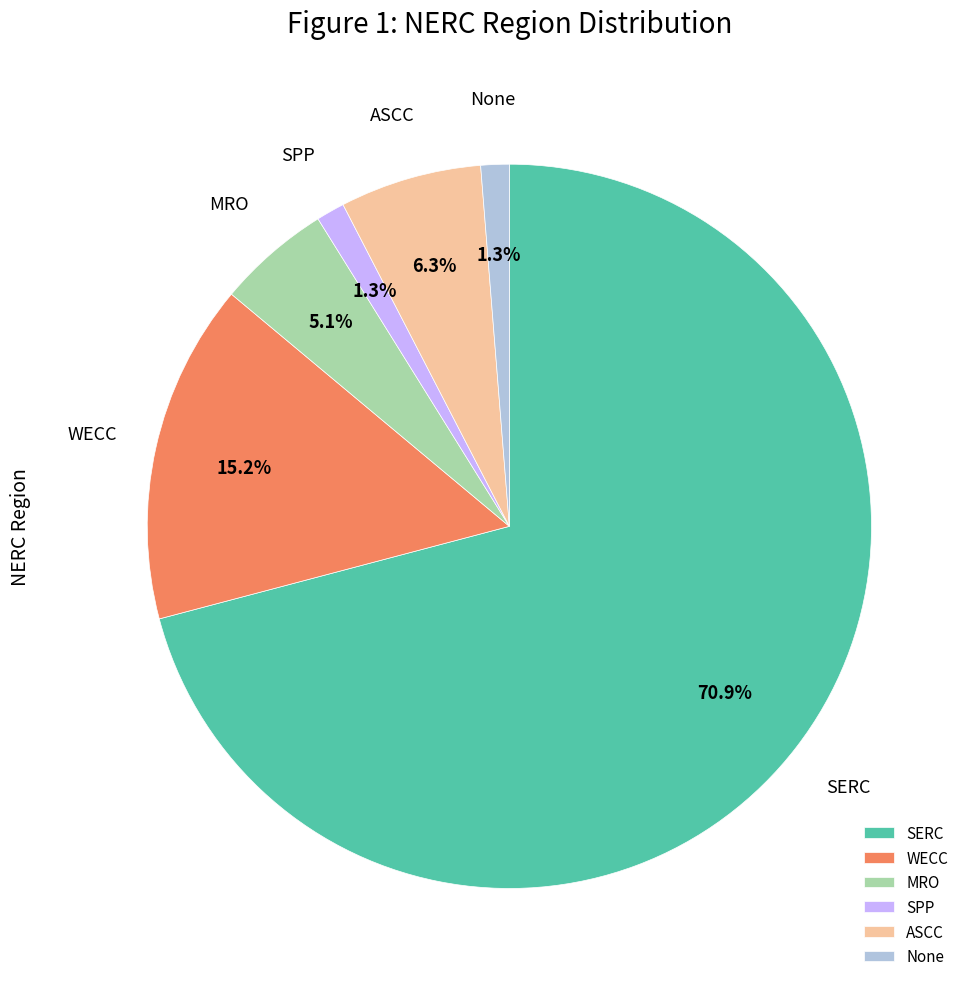

Do SPP and None together represent more than half of the pie?

No